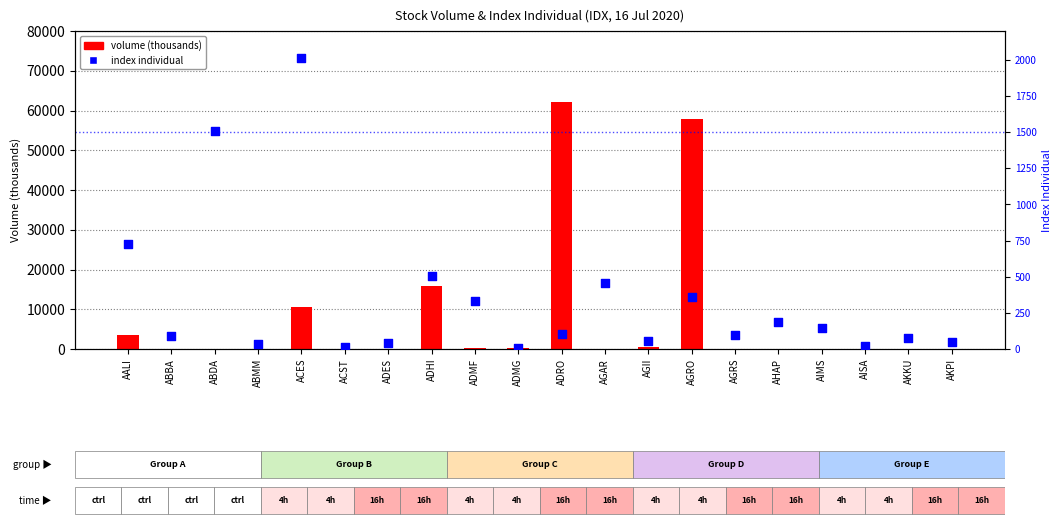

At how many categories does at least one series exceed 49892?

2